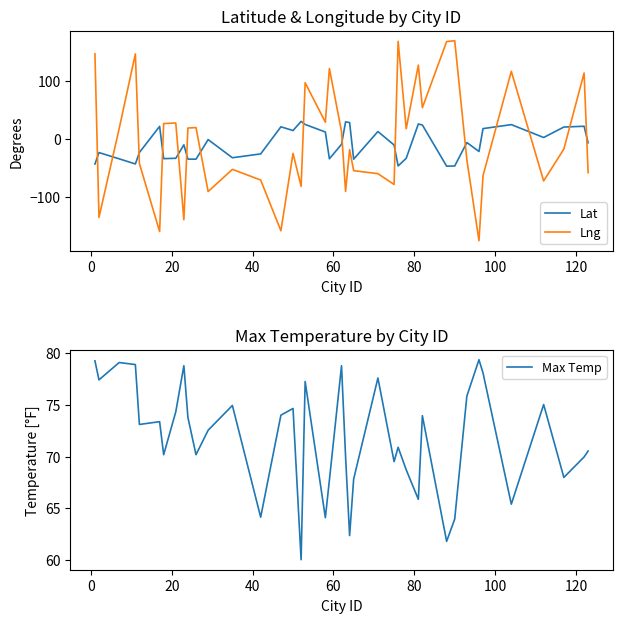

After their last crossing, which series has the higher values: Lat or Lng?

Lat